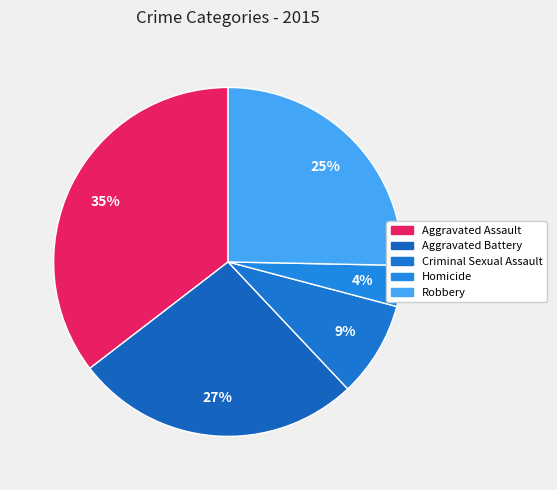

To the nearest percent, what portion does Criminal Sexual Assault represent?

9%